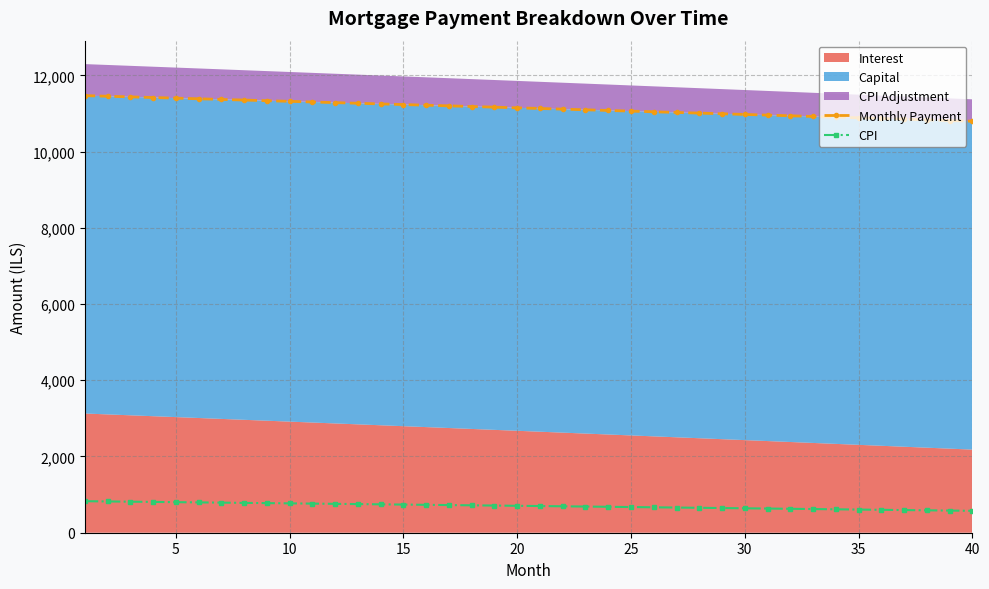

True or false: CPI and Monthly Payment intersect in this chart.

False